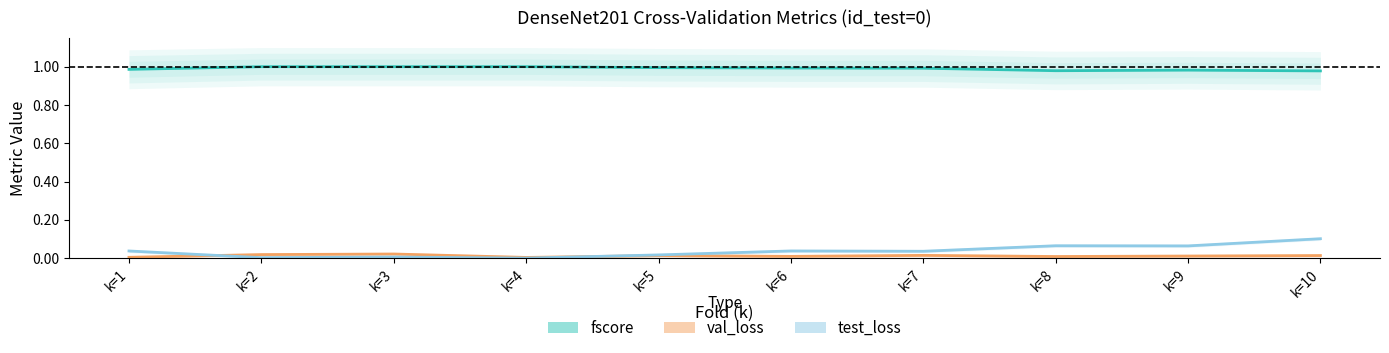

At how many categories does at least one series exceed 0?

10